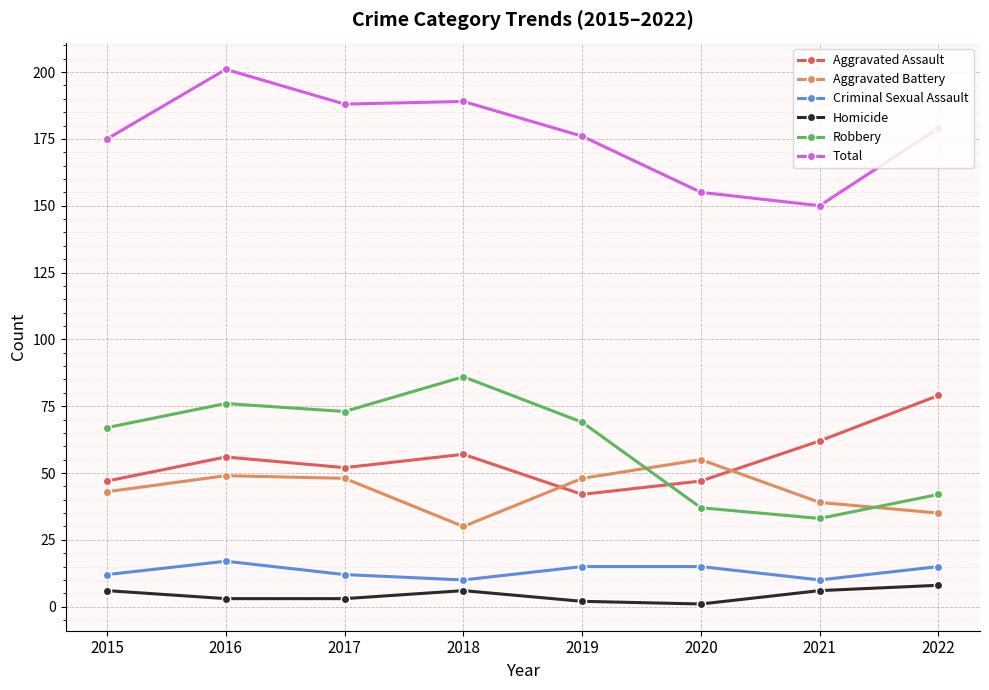

Is it true that Total equals 309 at 2016?

False